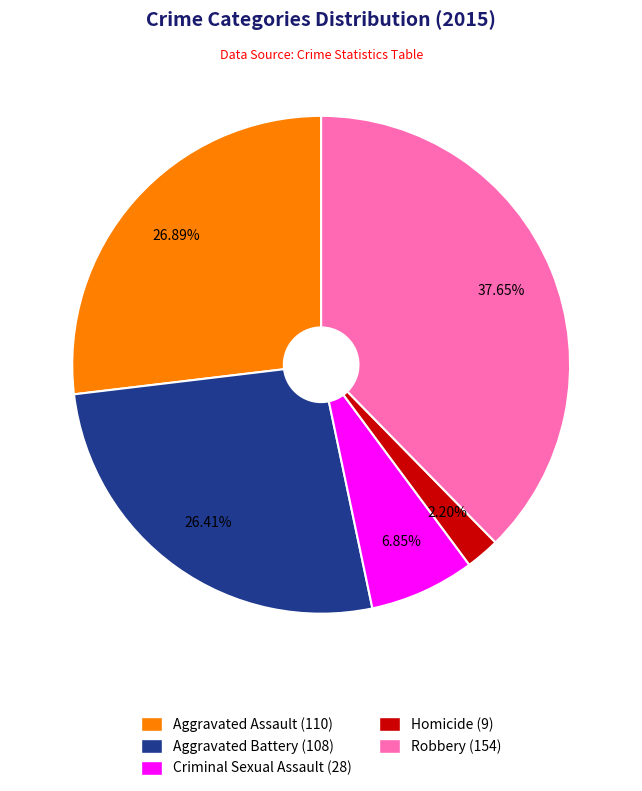

Is there any slice that represents more than half of the pie?

No